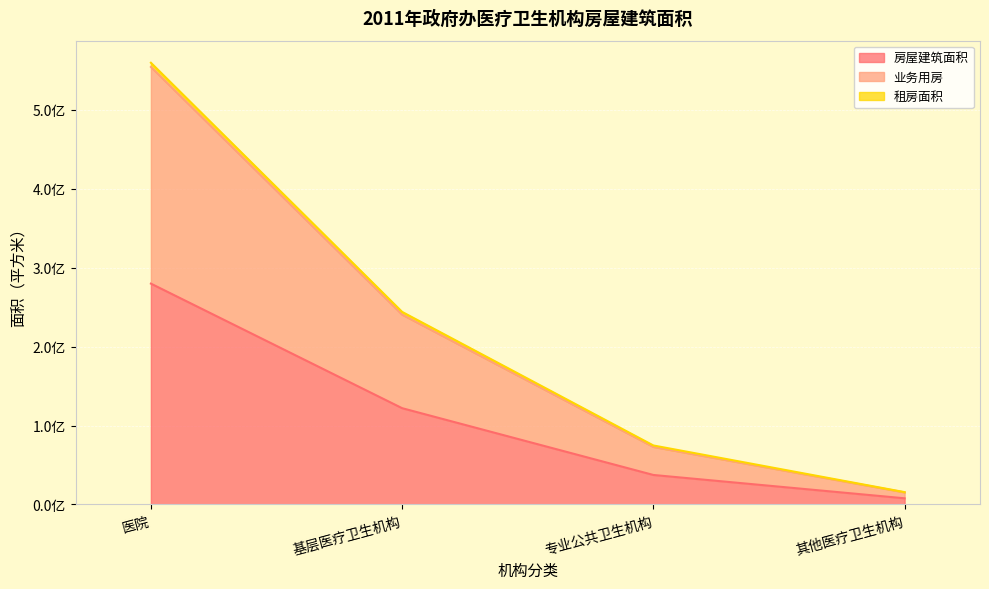

Which category has the highest value across all series?

医院